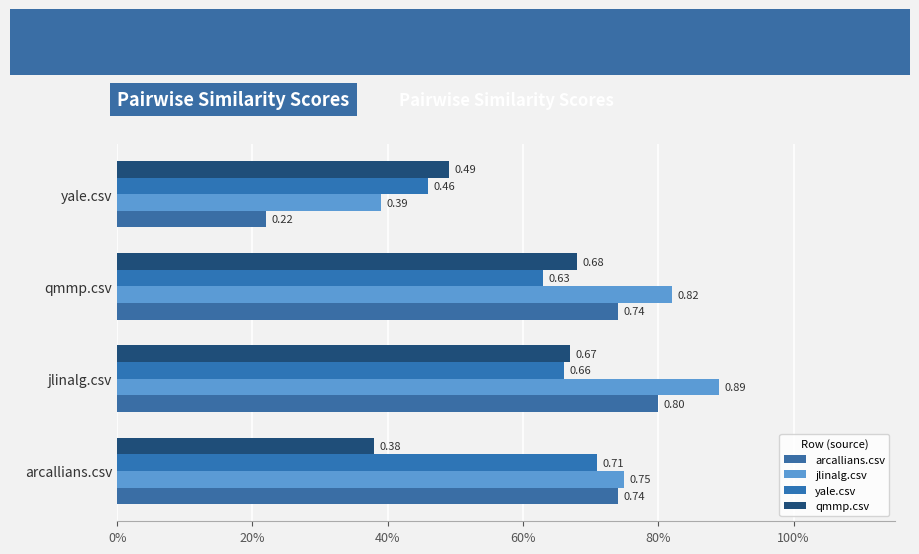

Which series has the largest total across all categories?

jlinalg.csv